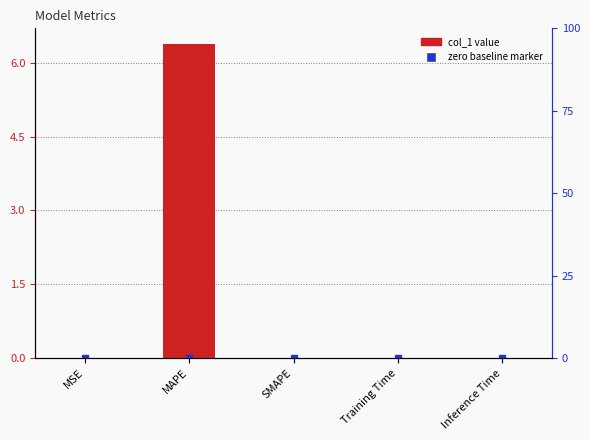

Rank the categories by value from lowest to highest.

SMAPE, MSE, Inference Time, Training Time, MAPE